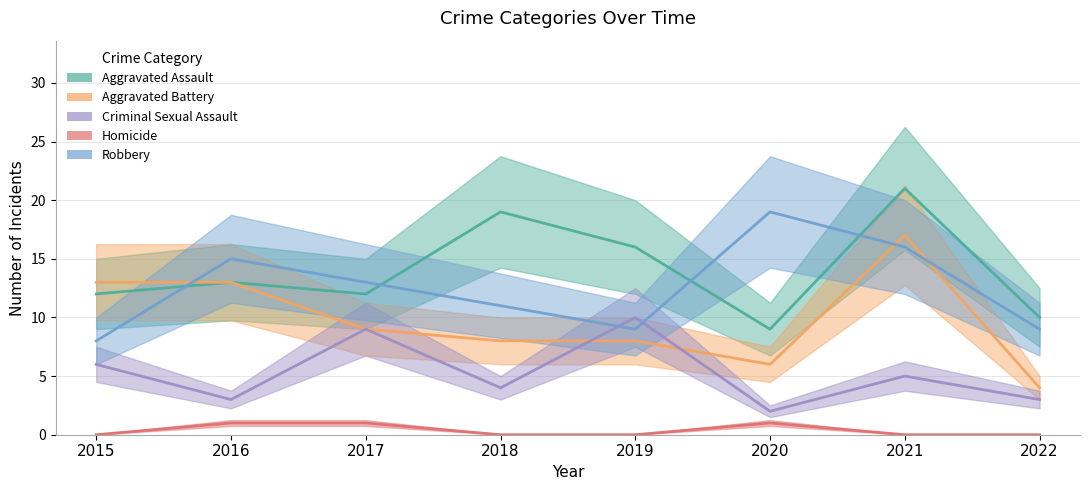

How many values in the Aggravated Assault series are below 13?

4